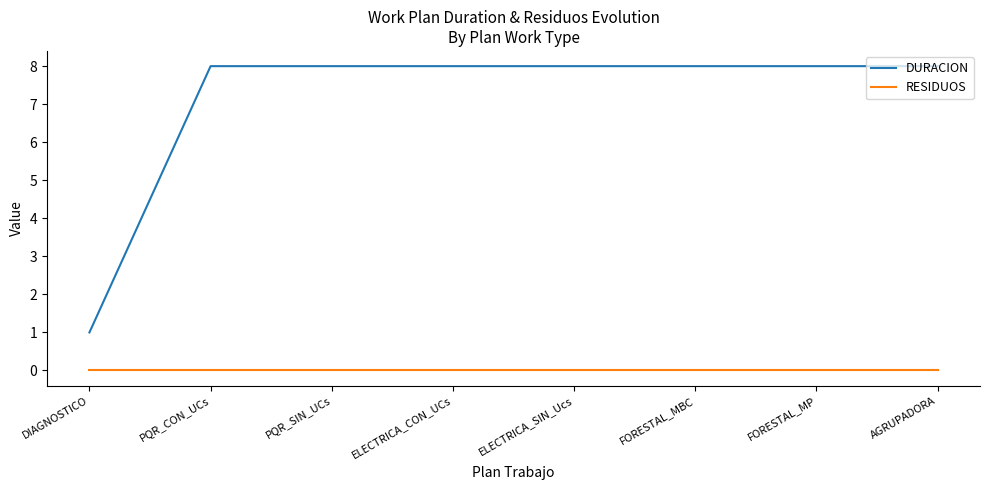

What position from the right is DIAGNOSTICO?

8